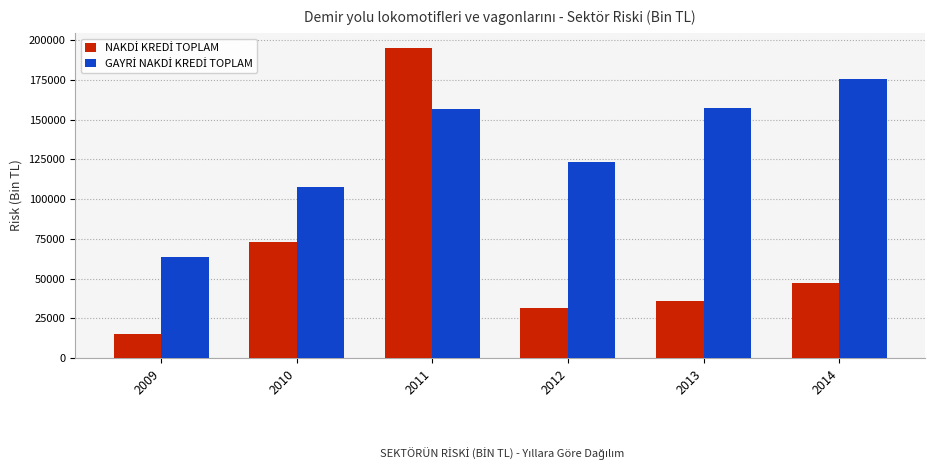

What is the total value across all series at 2014?

222643.6